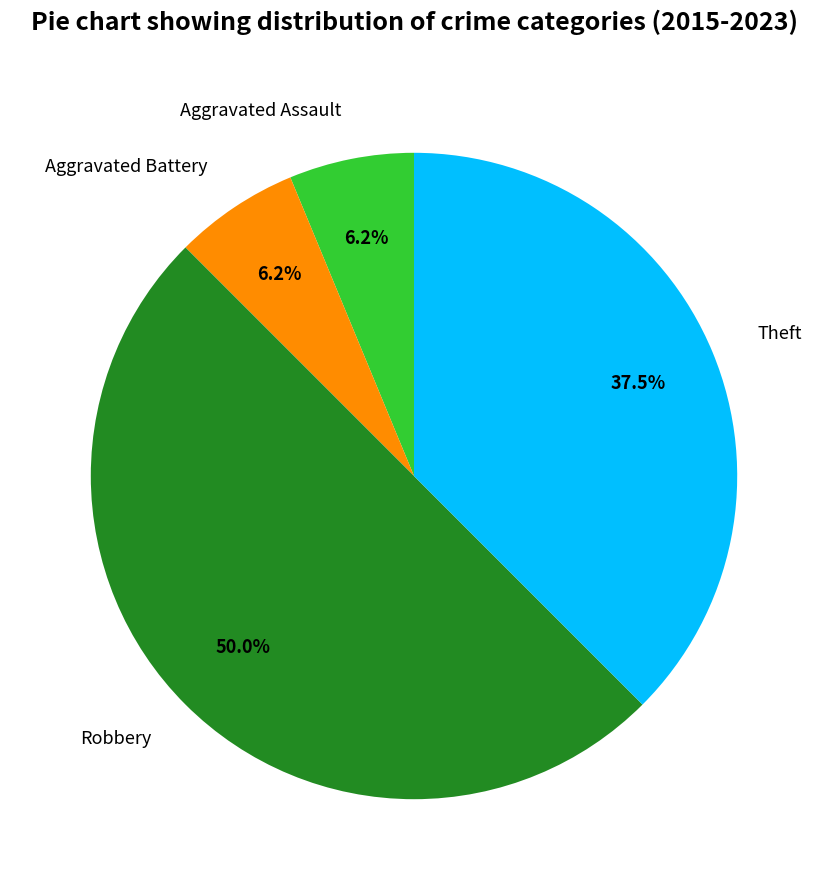

To the nearest percent, what is the difference between the largest and smallest slice percentages?

44%